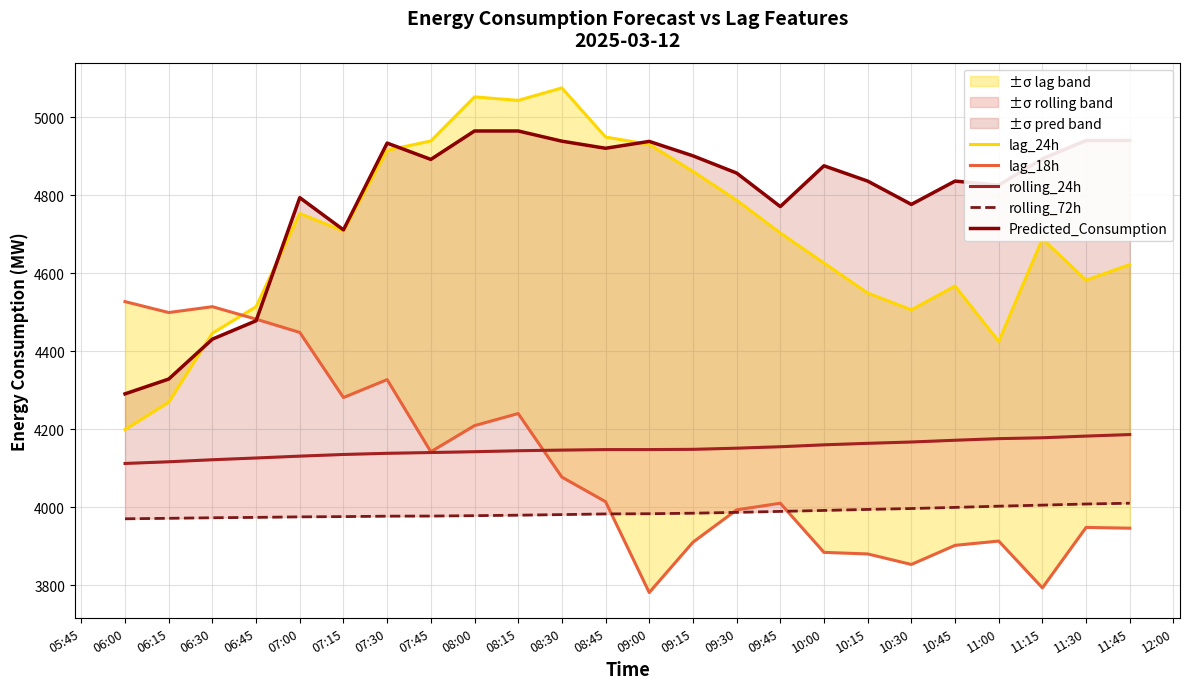

The value of rolling_72h at 09:15 is 5274.4. True or false?

False